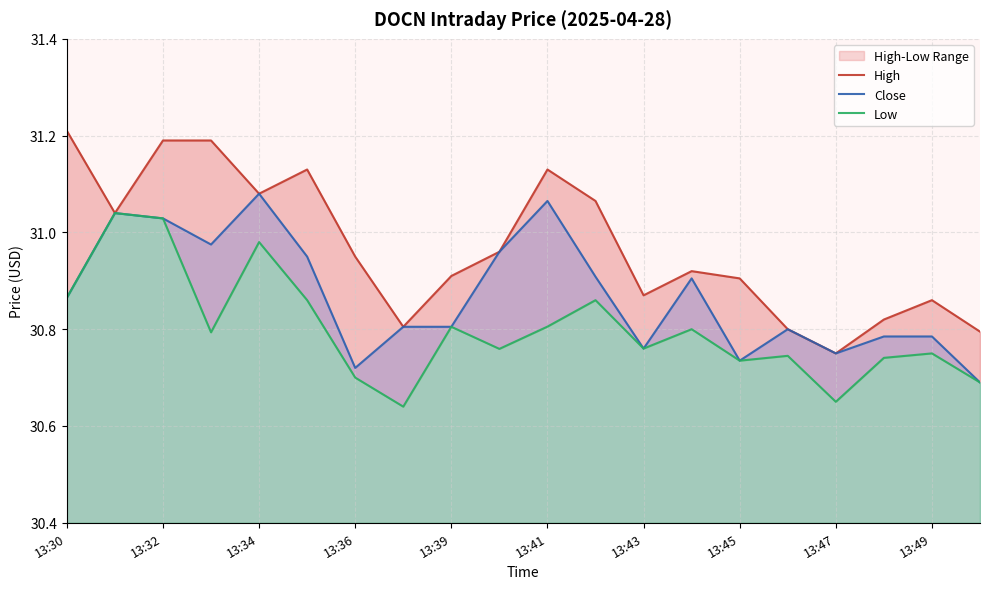

Is the value of Low at 13:45 greater than the value of High at 13:45?

No